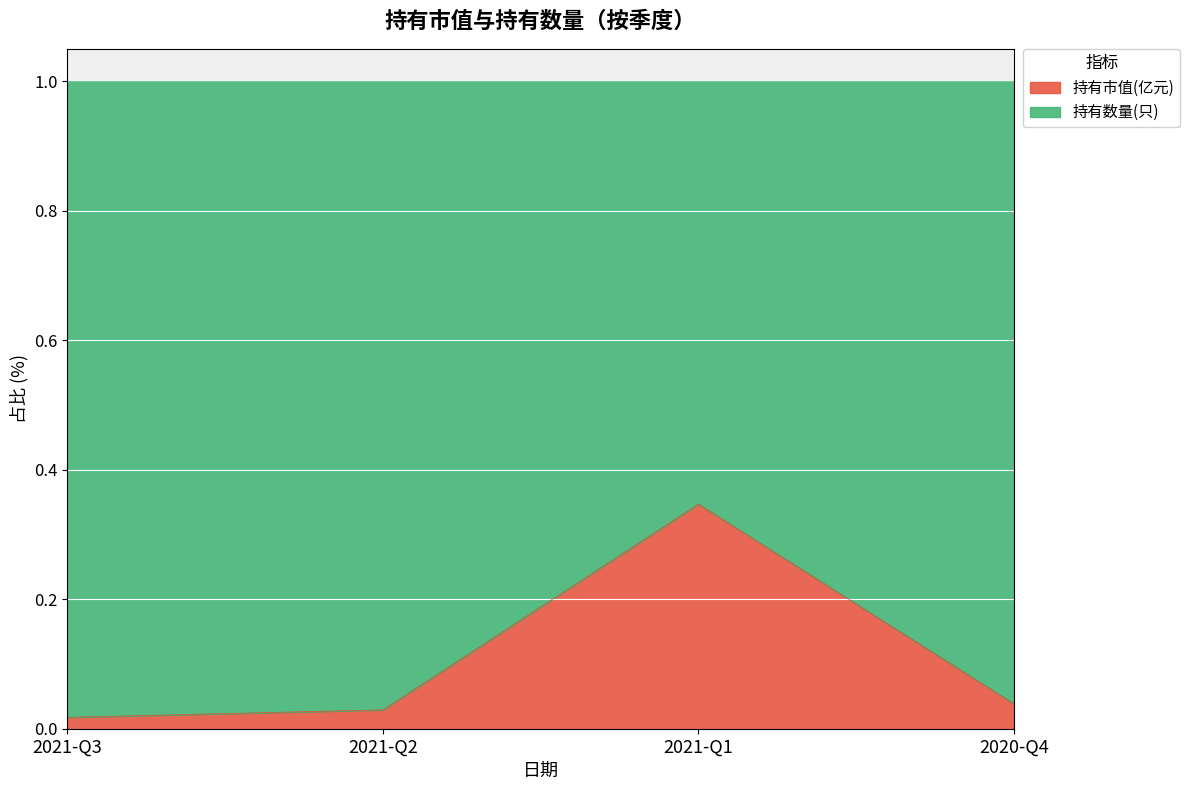

What is the difference between the values at 2021-Q3 and 2021-Q1?

0.3